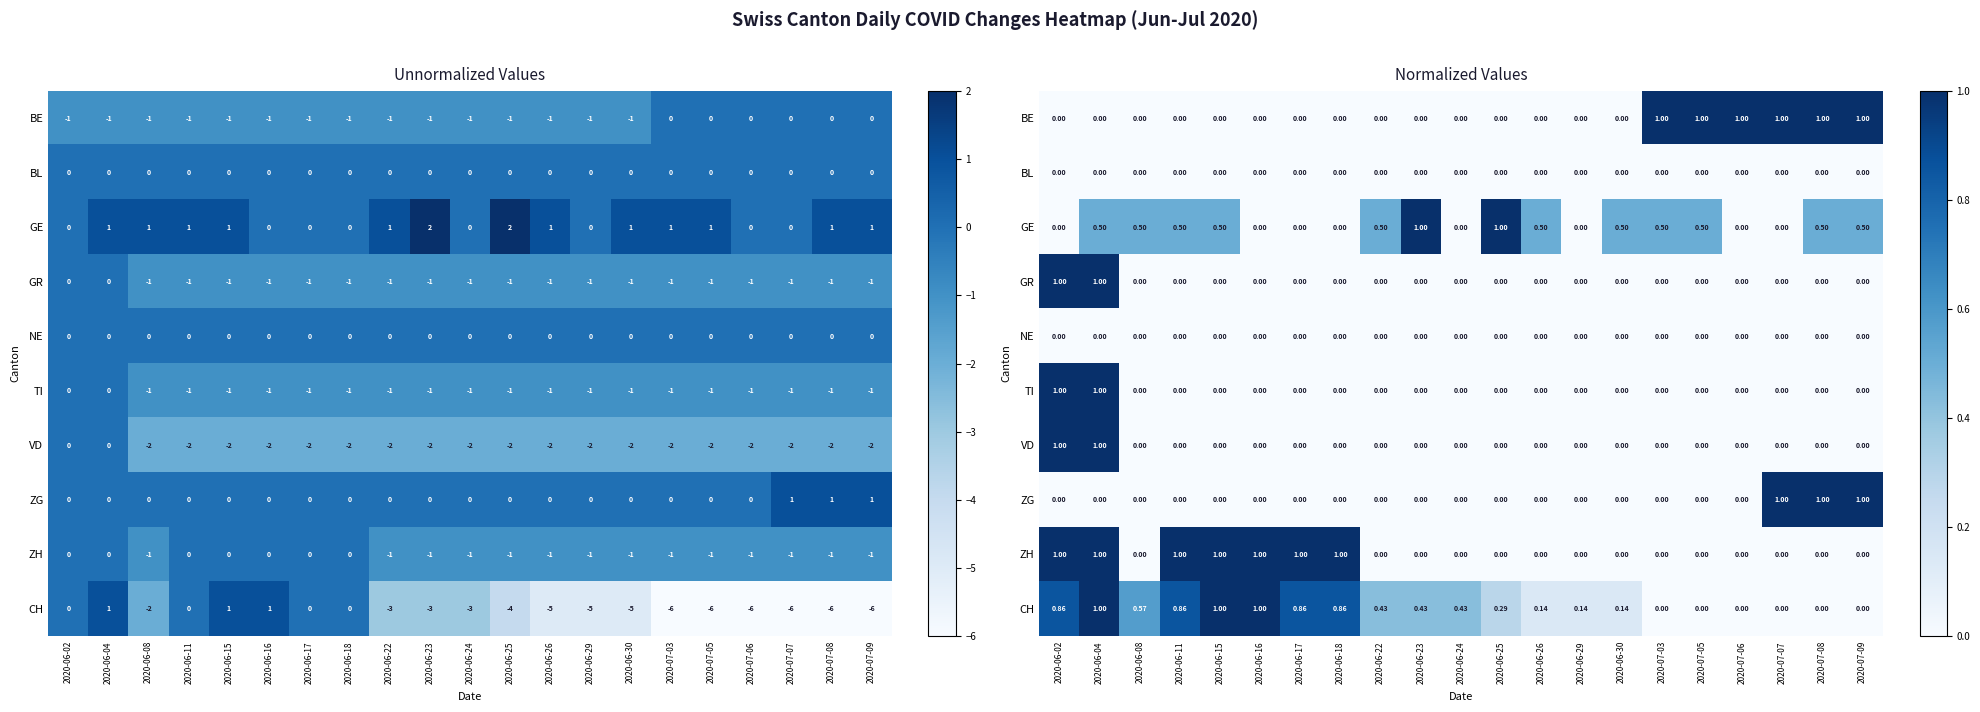

At how many categories does at least one series exceed 0?

21